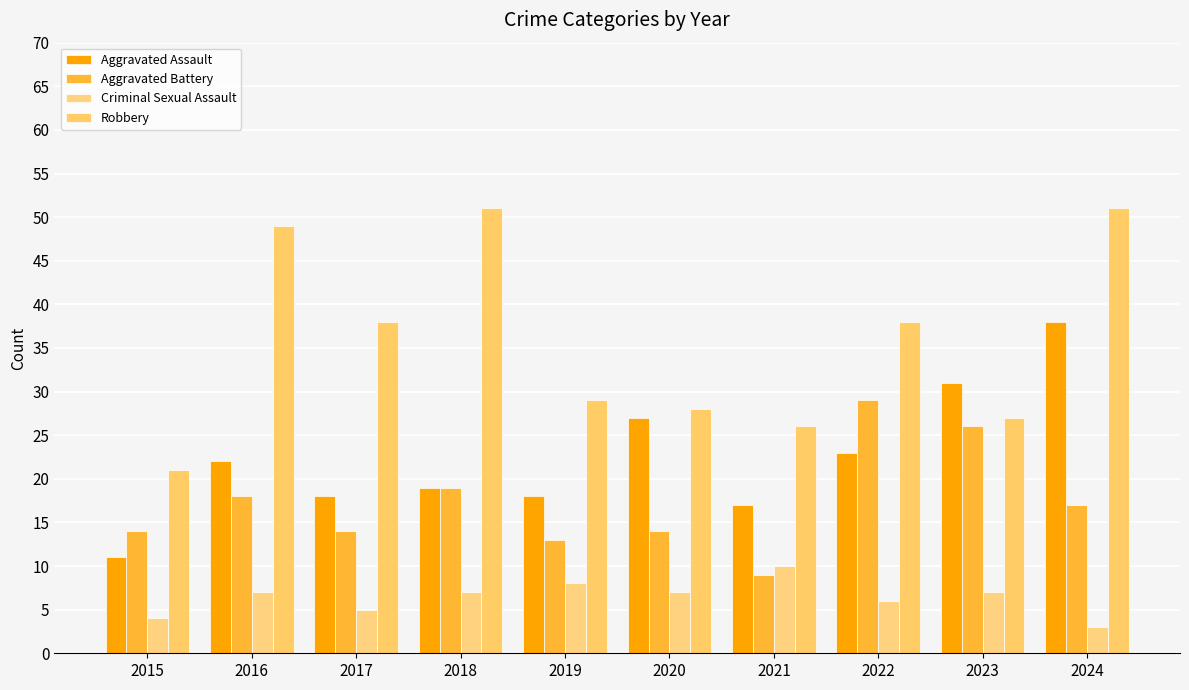

Reading left to right, extract all data points from this chart.

Aggravated Assault: 11	22	18	19	18	27	17	23	31	38
Aggravated Battery: 14	18	14	19	13	14	9	29	26	17
Criminal Sexual Assault: 4	7	5	7	8	7	10	6	7	3
Robbery: 21	49	38	51	29	28	26	38	27	51